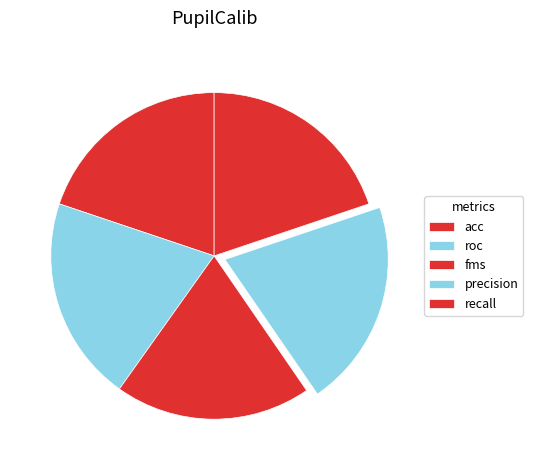

How many slices are in this pie chart?

5